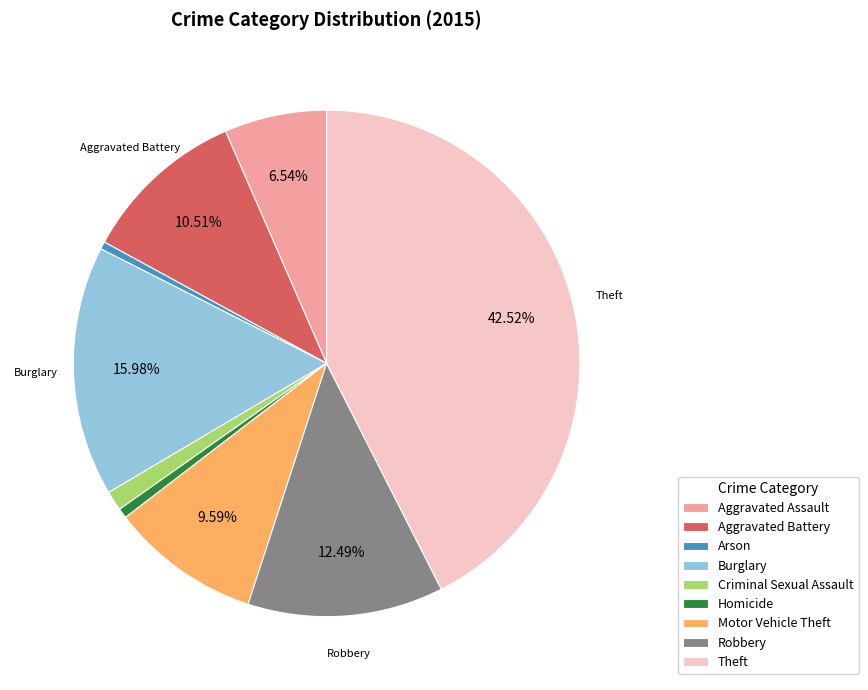

Which has a higher value, Robbery or Arson?

Robbery